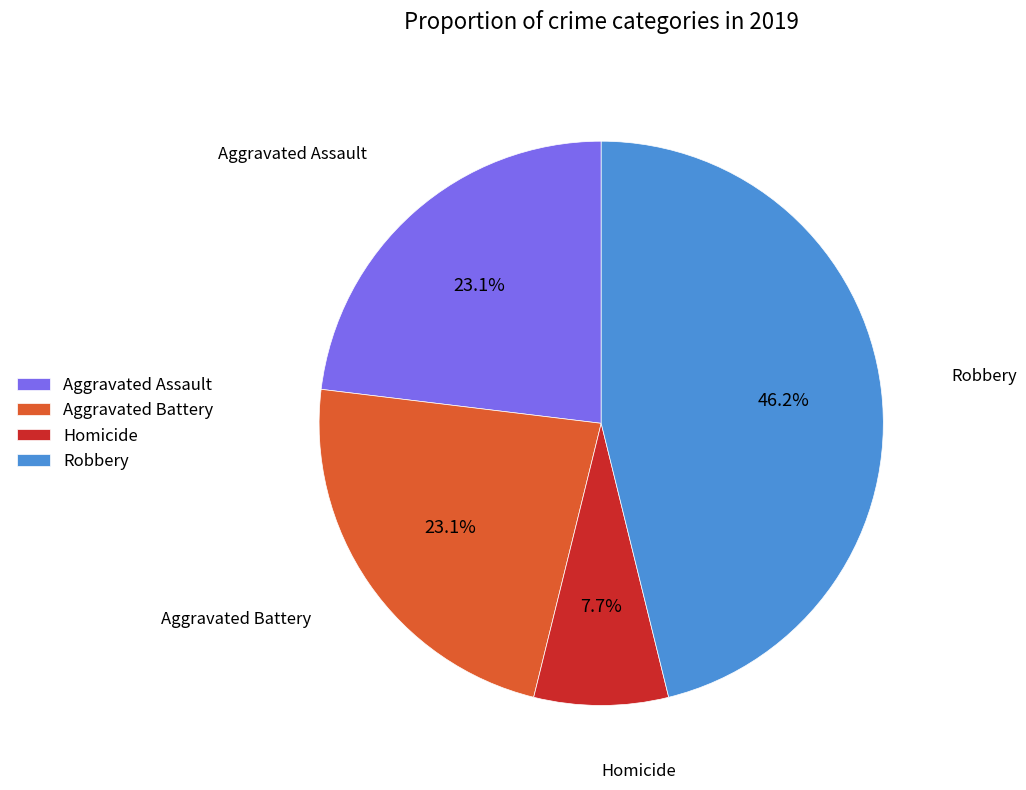

Which has a higher value, Aggravated Assault or Homicide?

Aggravated Assault